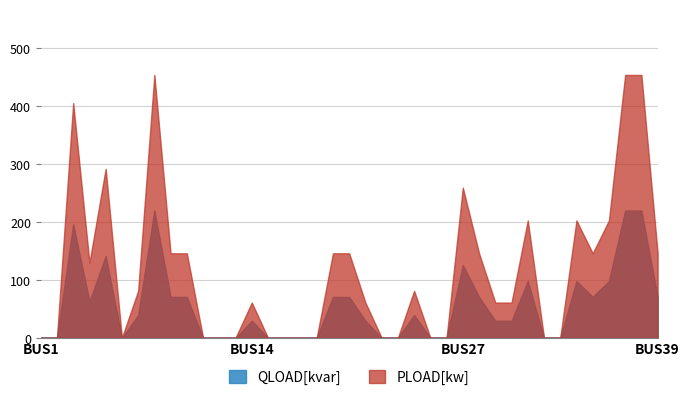

Is it true that QLOAD[kvar] equals 219.6 at BUS38?

True